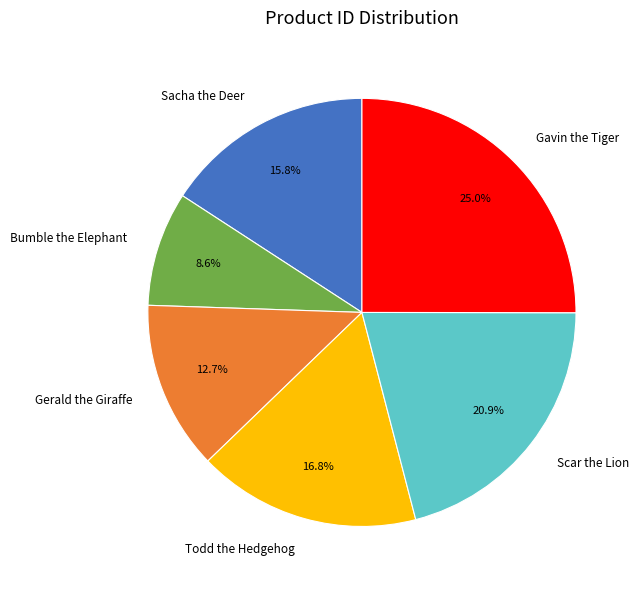

Is it true that Sacha the Deer is 16% of the pie?

True